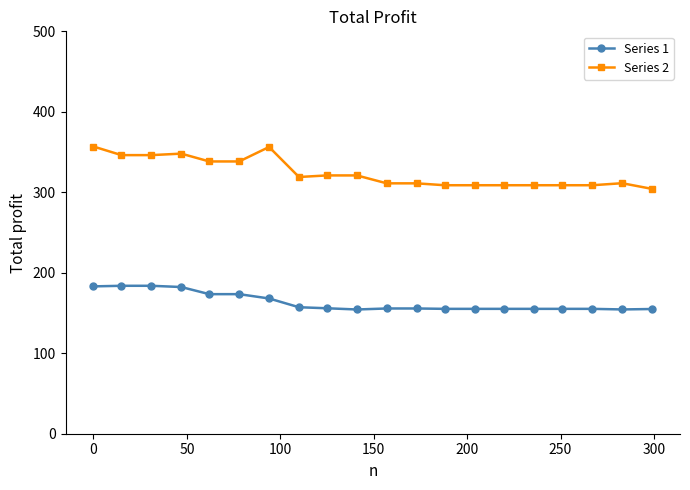

At how many categories does at least one series exceed 254?

20